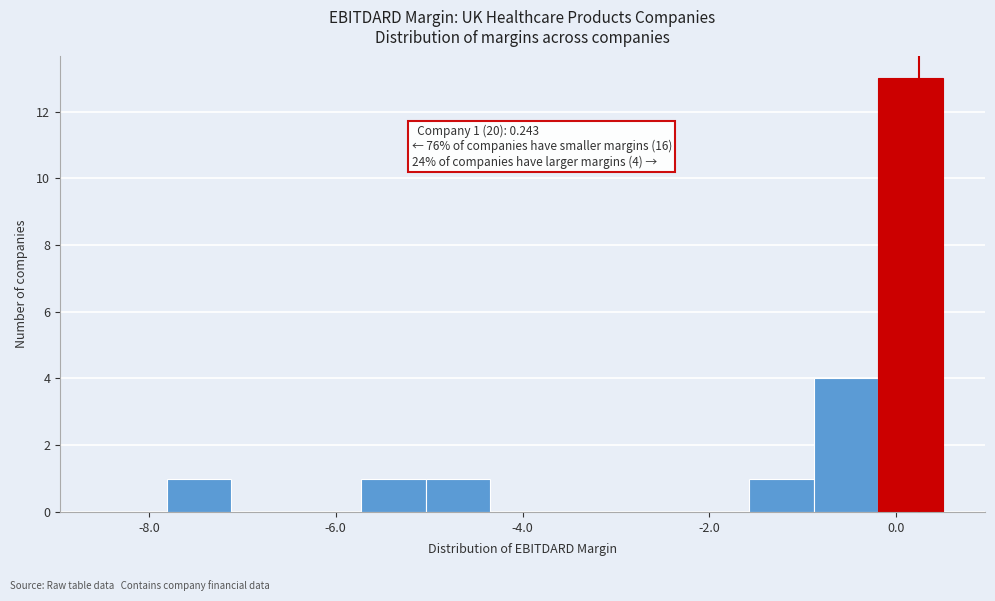

Around what value on the x-axis is the tallest bar? Give the approximate position of its centre, as read against the axis.

0.2